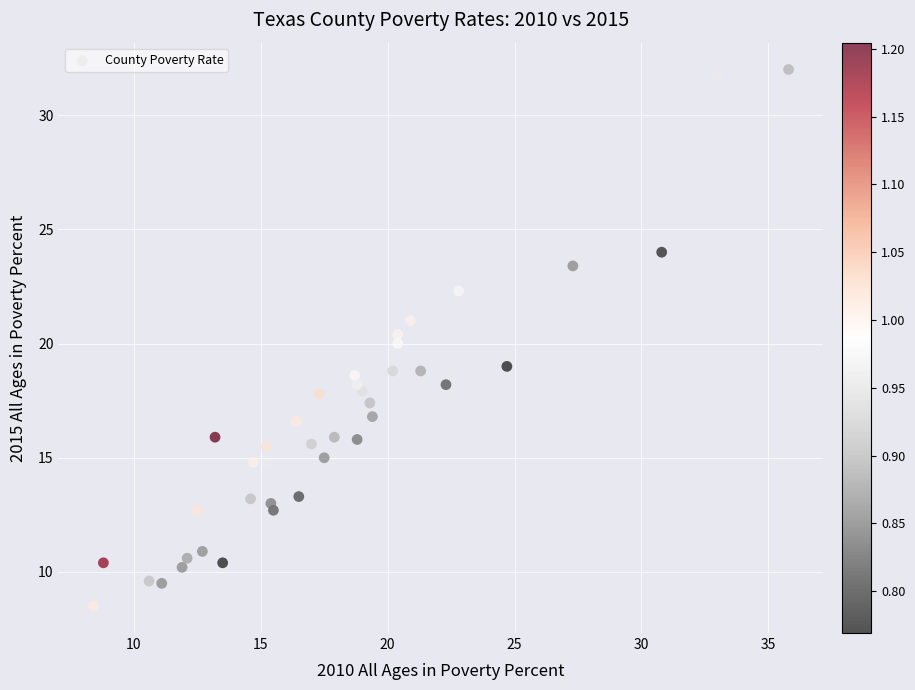

What is the range of X values (max minus min)?

27.4